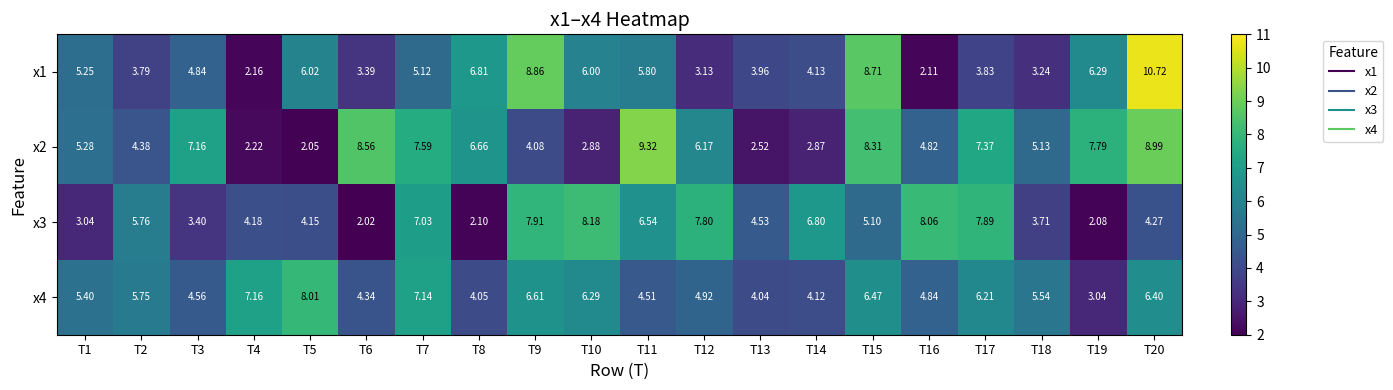

Is the value of x1 at T12 greater than the value of x3 at T12?

No